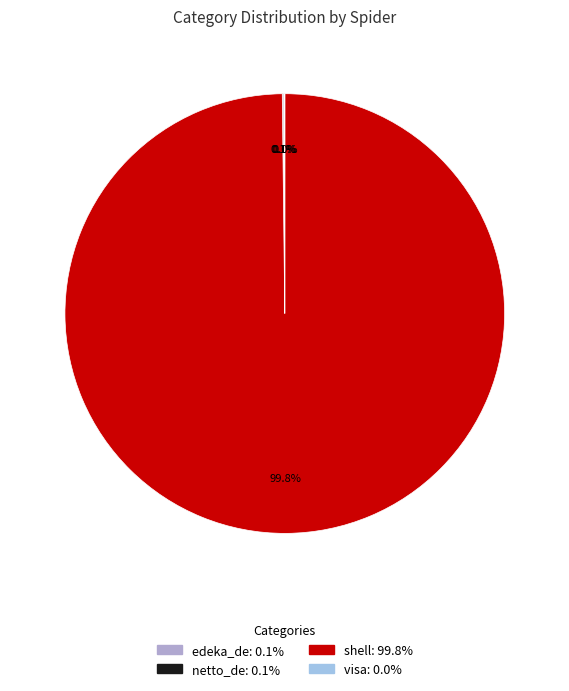

Approximately how many times larger is the value at edeka_de compared to netto_de?

2.0